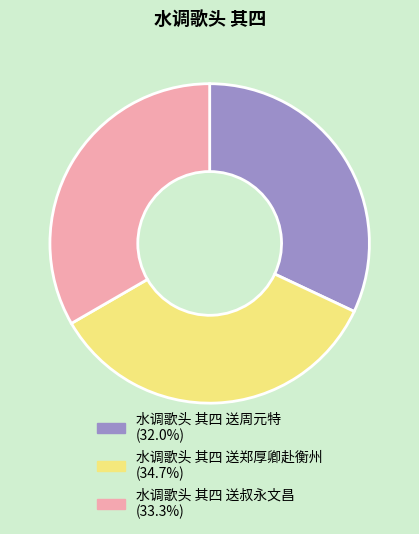

Do 水调歌头 其四 送郑厚卿赴衡州 and 水调歌头 其四 送叔永文昌 together represent more than half of the pie?

Yes